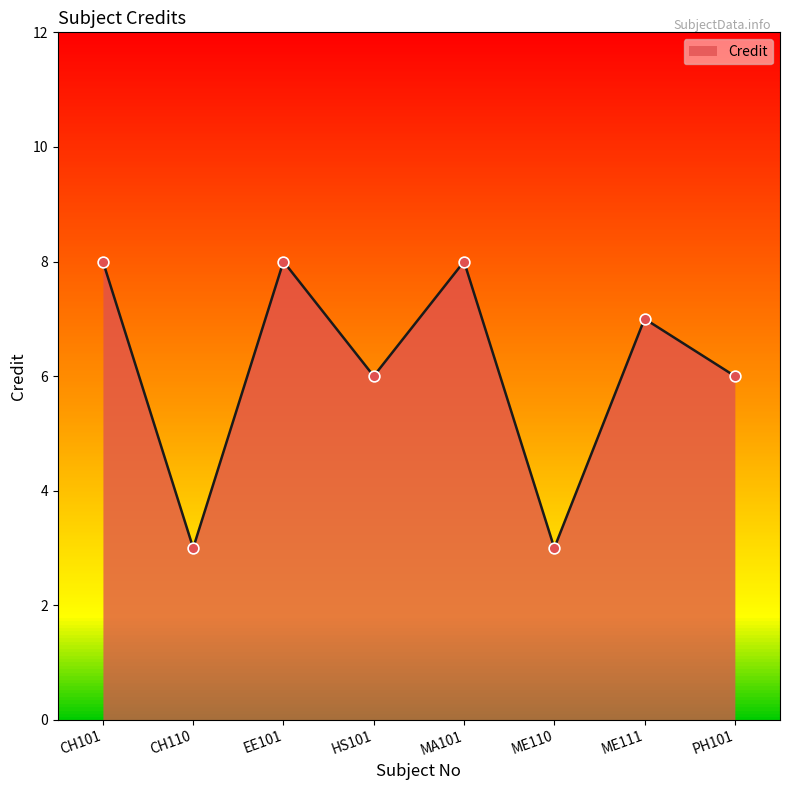

Approximately how many times larger is the value at ME110 compared to HS101?

0.5